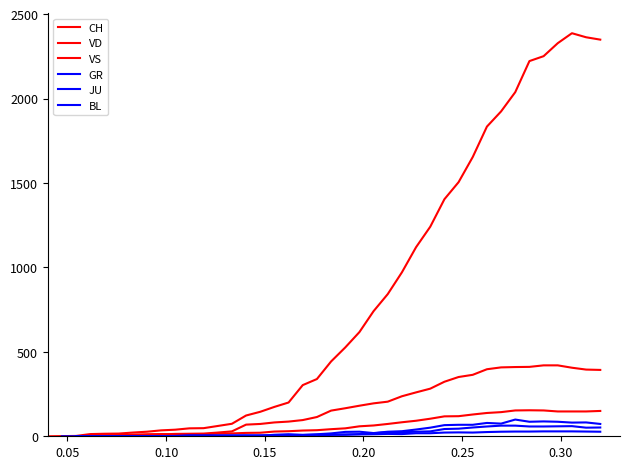

How many positive values are there?

39